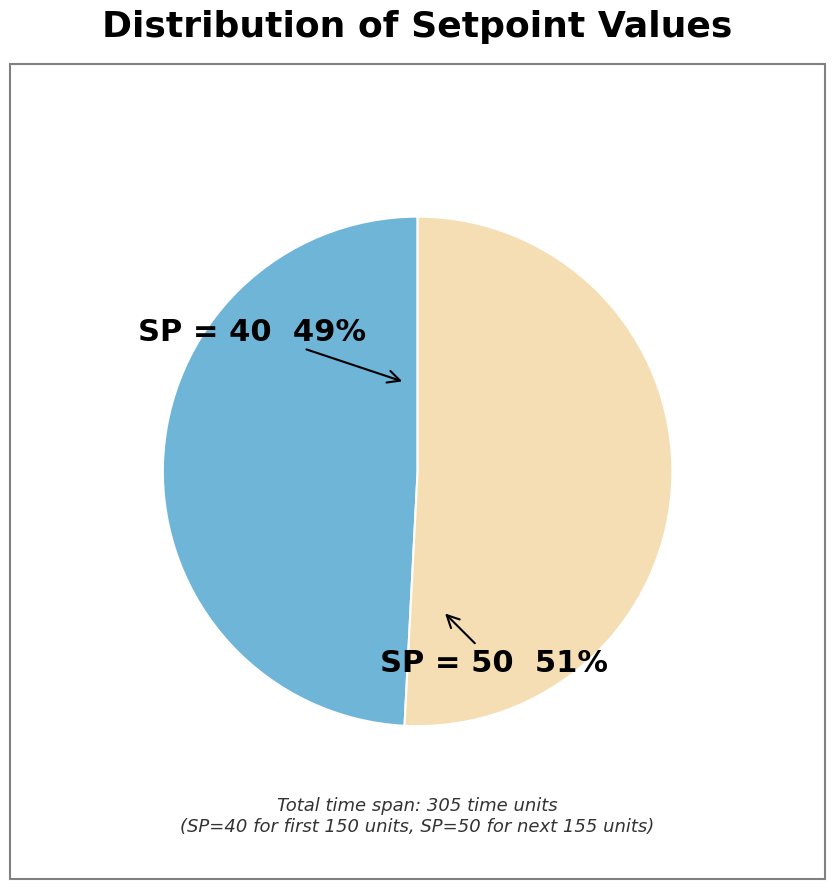

Is there any slice that represents more than half of the pie?

Yes